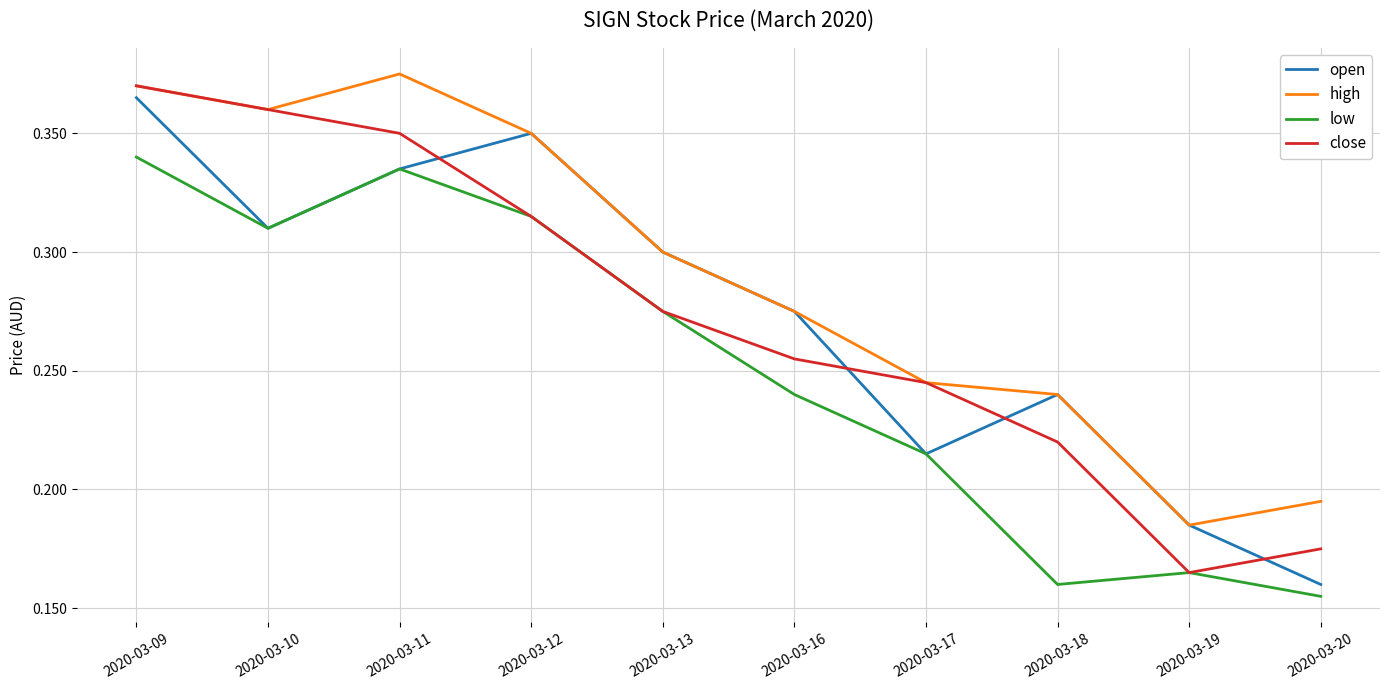

At which label is close closest to 0?

2020-03-19